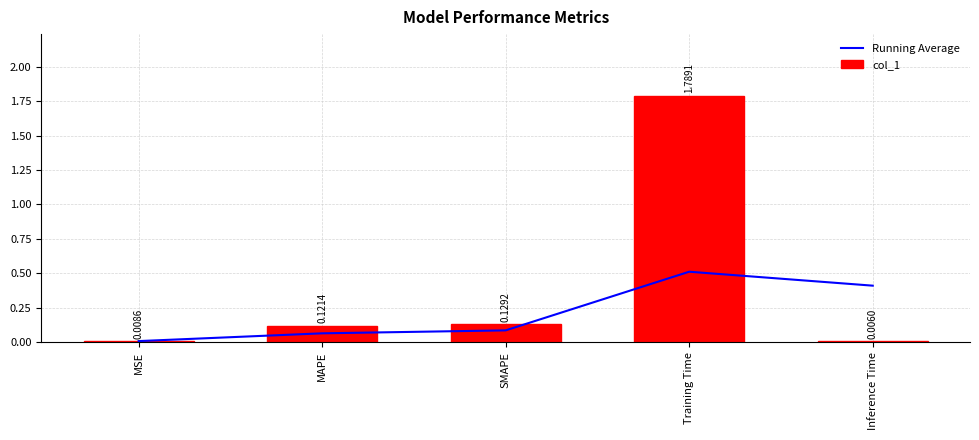

How many groups of bars are there?

5